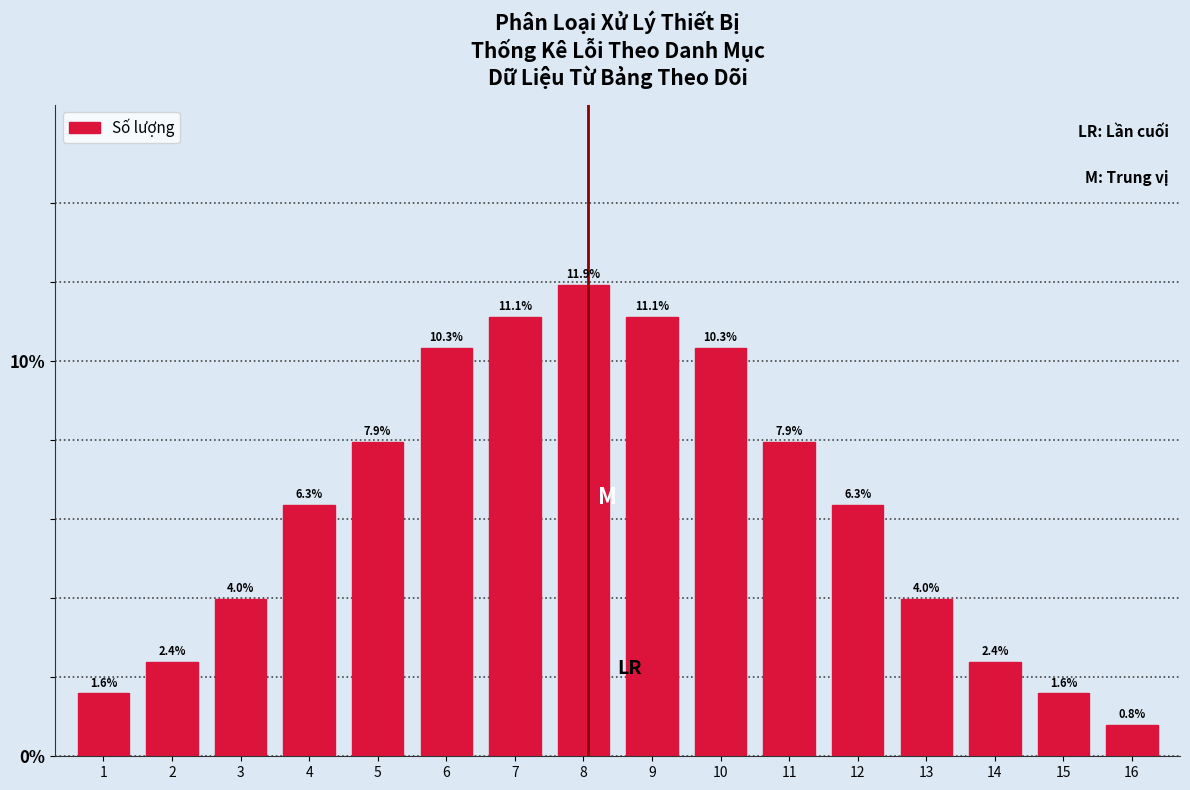

Reading left to right, extract all data points from this chart.

1=1.6	2=2.4	3=4.0	4=6.3	5=7.9	6=10.3	7=11.1	8=11.9	9=11.1	10=10.3	11=7.9	12=6.3	13=4.0	14=2.4	15=1.6	16=0.8